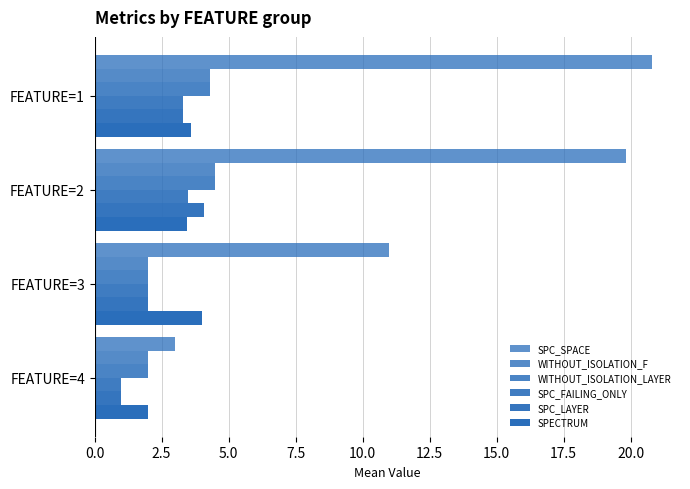

How many data points in SPC_LAYER are less than 3?

2